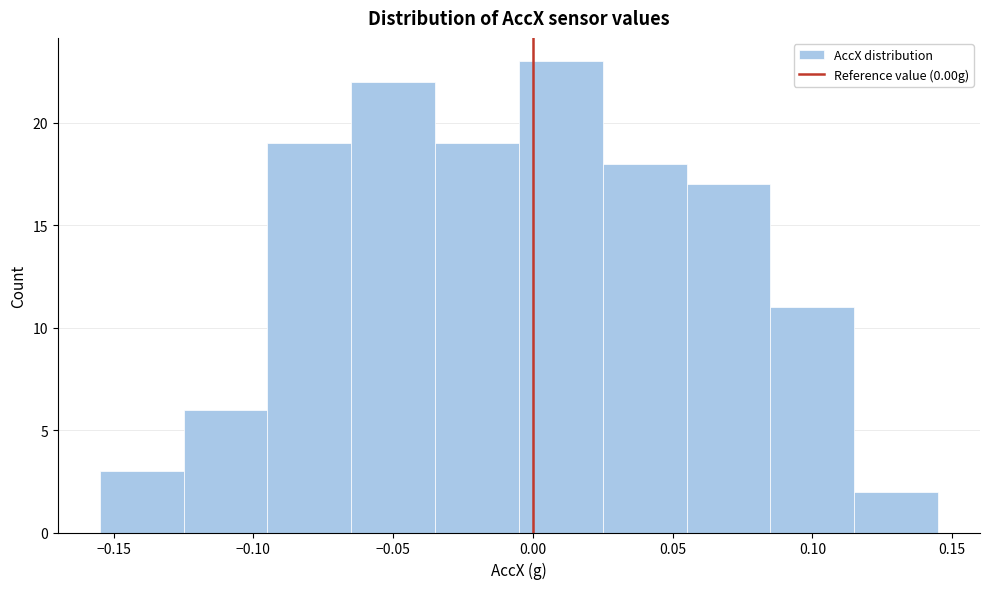

Which range on the x-axis has the tallest bar?

-0.005 to 0.025